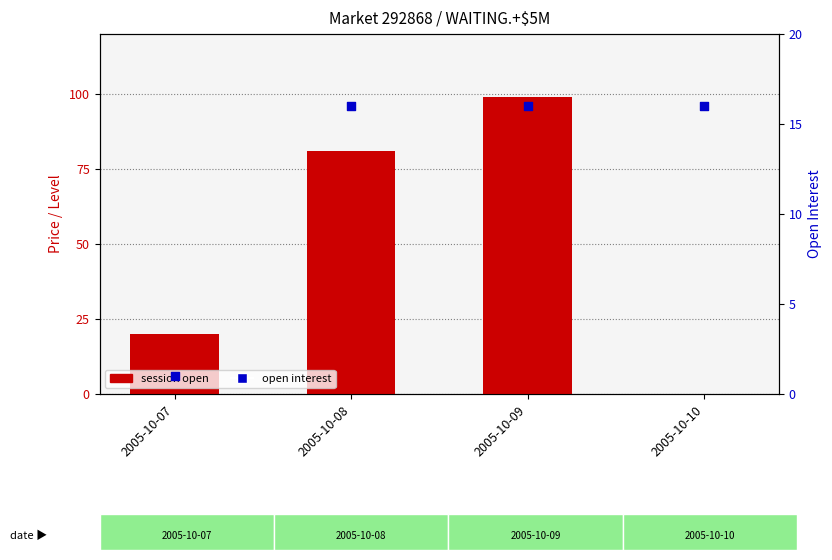

Which series has the largest total across all categories?

session open